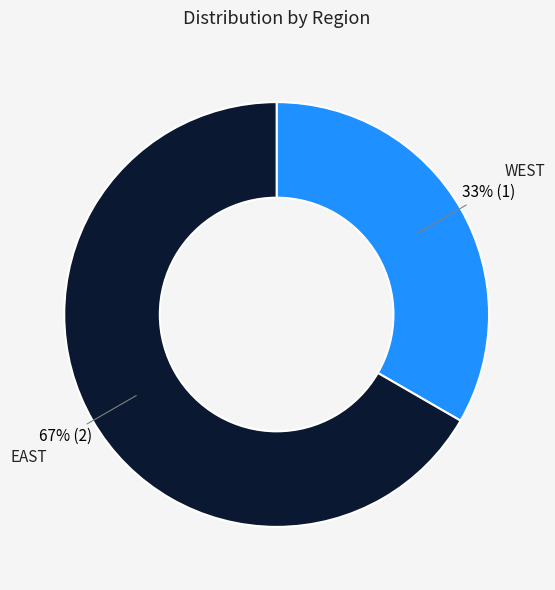

Between WEST and EAST, which is larger?

EAST